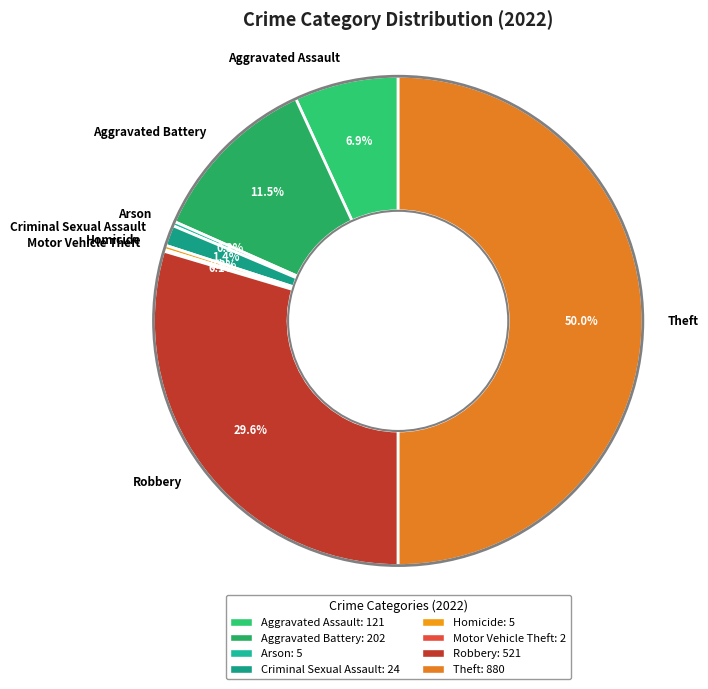

The Theft slice represents 38% of the pie. True or false?

False